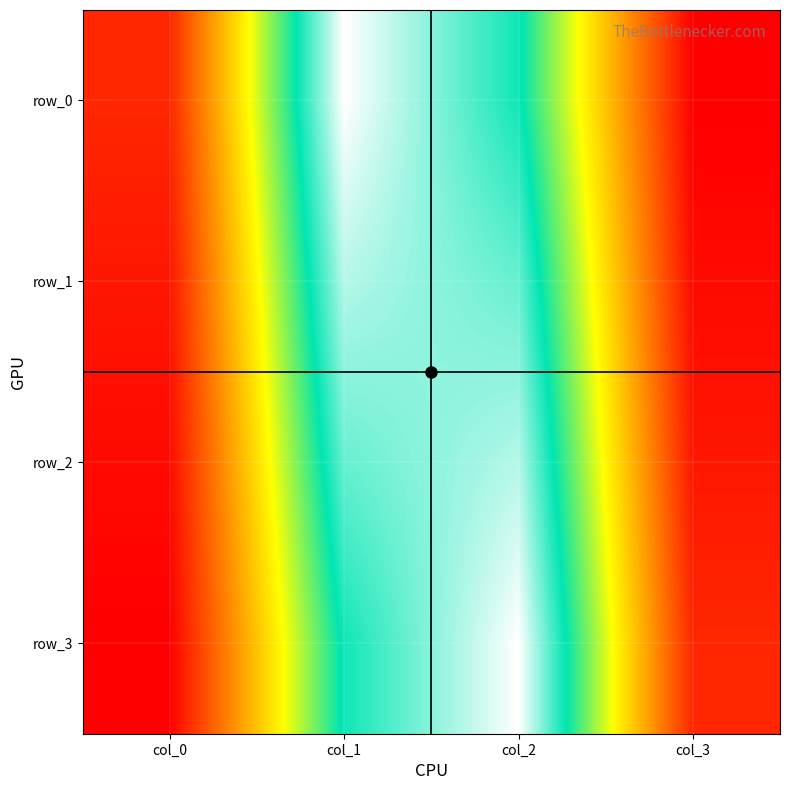

What is the average value of the row_2 series?

0.2